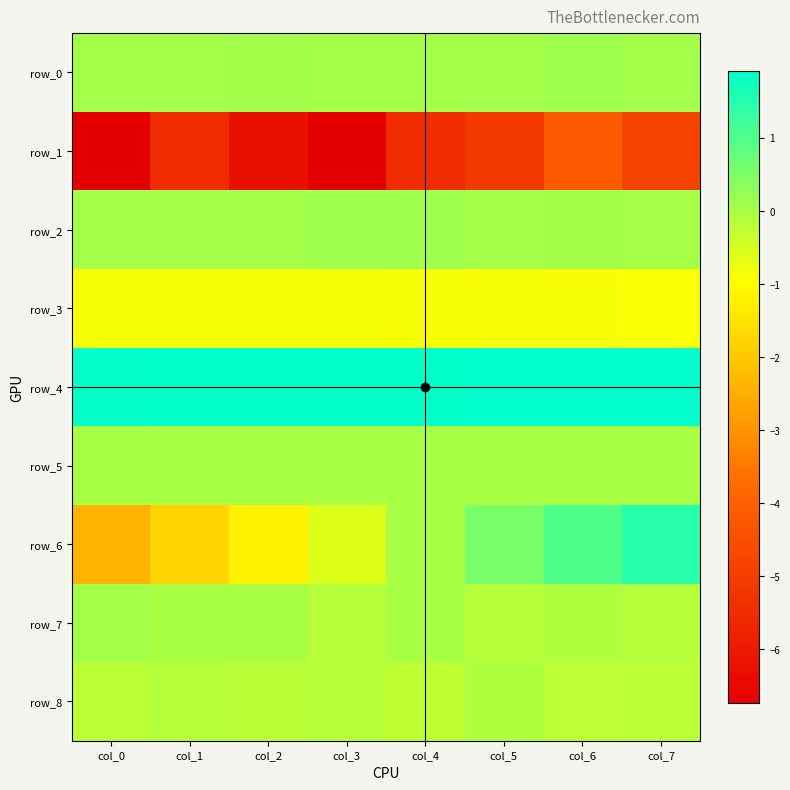

What is the greatest value displayed?

1.9